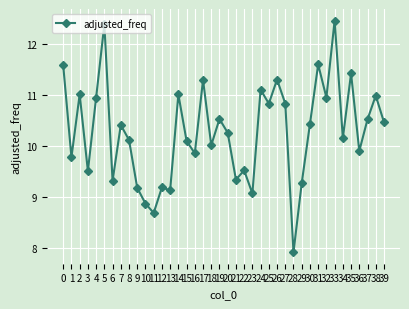

What is the value of the 37th point from the left?

9.9